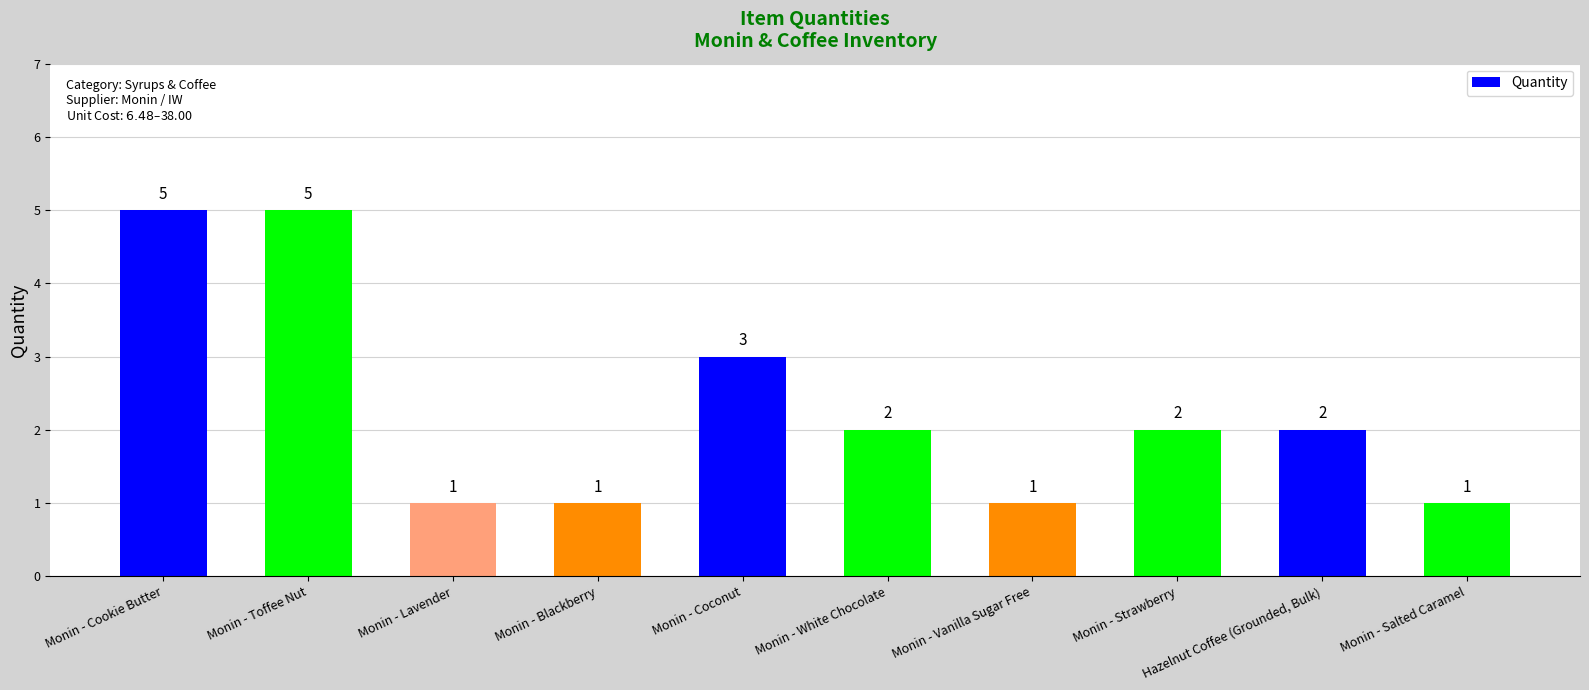

How many data points are less than 2?

4